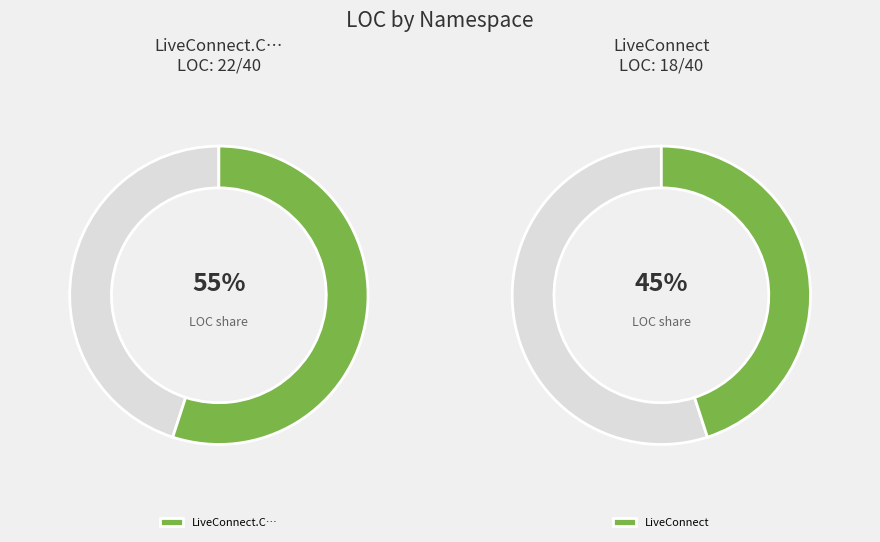

The GetToken slice represents 31% of the pie. True or false?

False